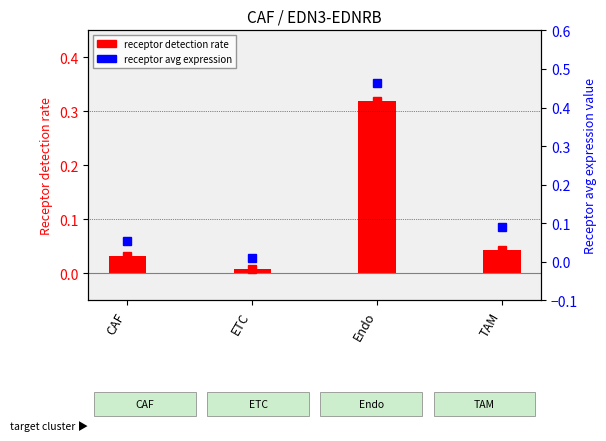

True or false: the data shows 0.1 at TAM.

True